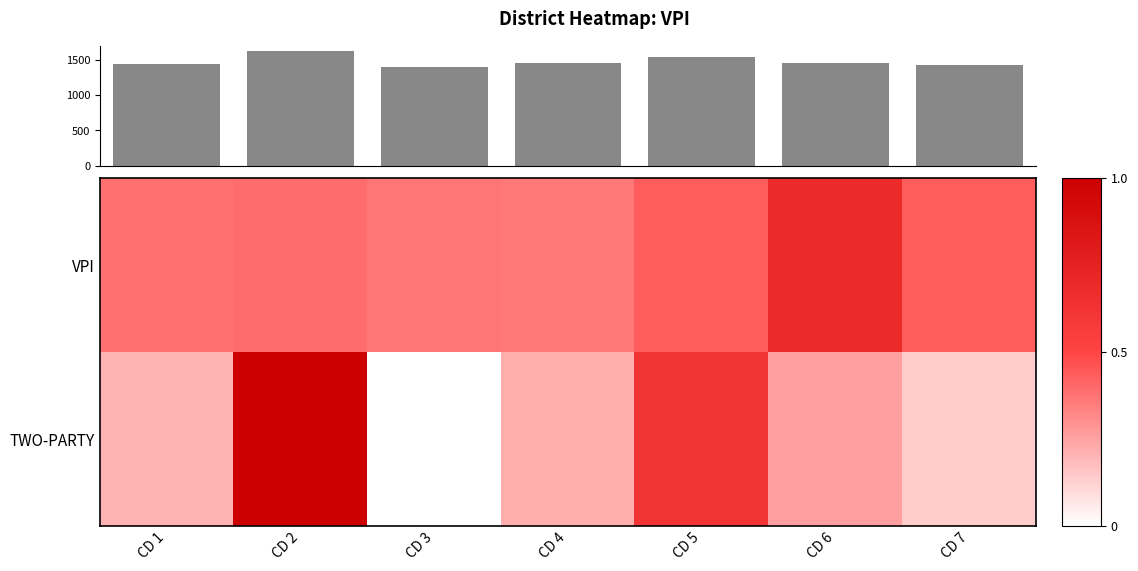

Is the value of VPI at CD 1 greater than the value of TWO-PARTY at CD 1?

Yes